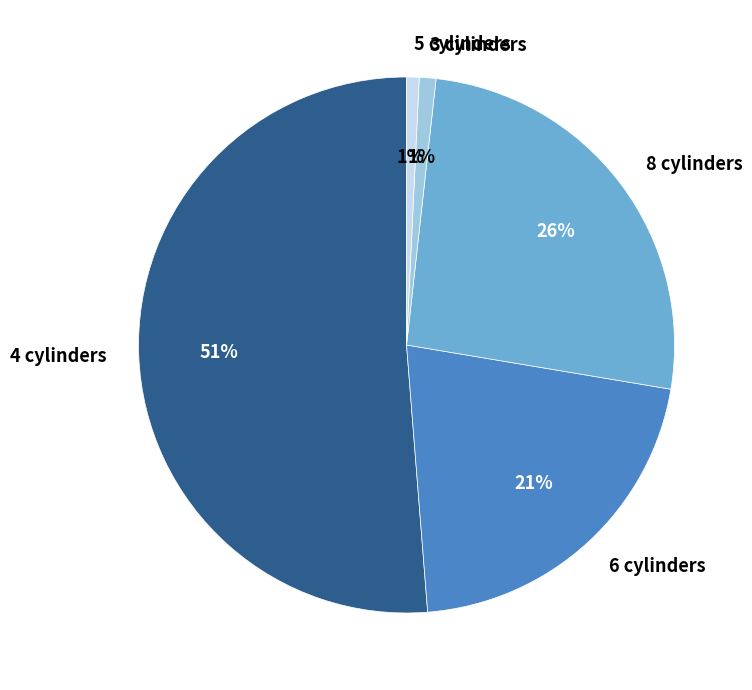

Is there any slice that represents more than half of the pie?

Yes